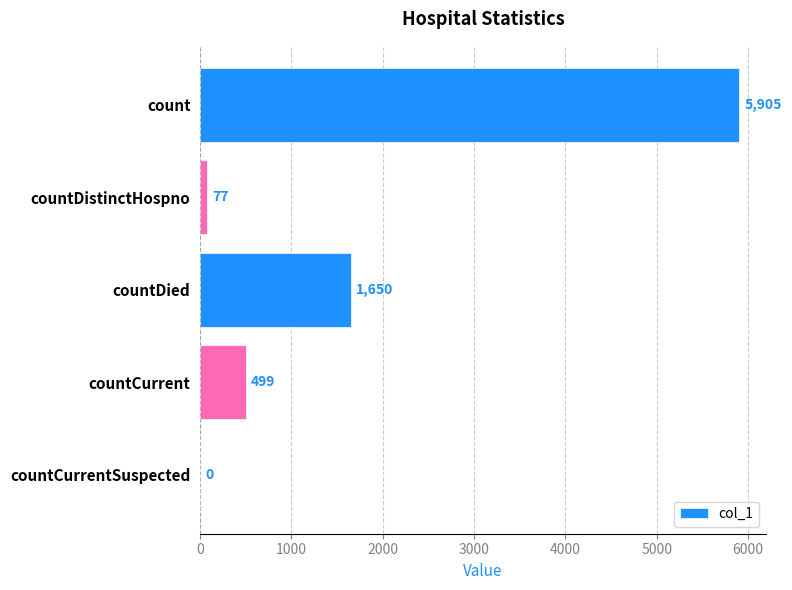

What is the sum of the values at countDistinctHospno and count?

5982